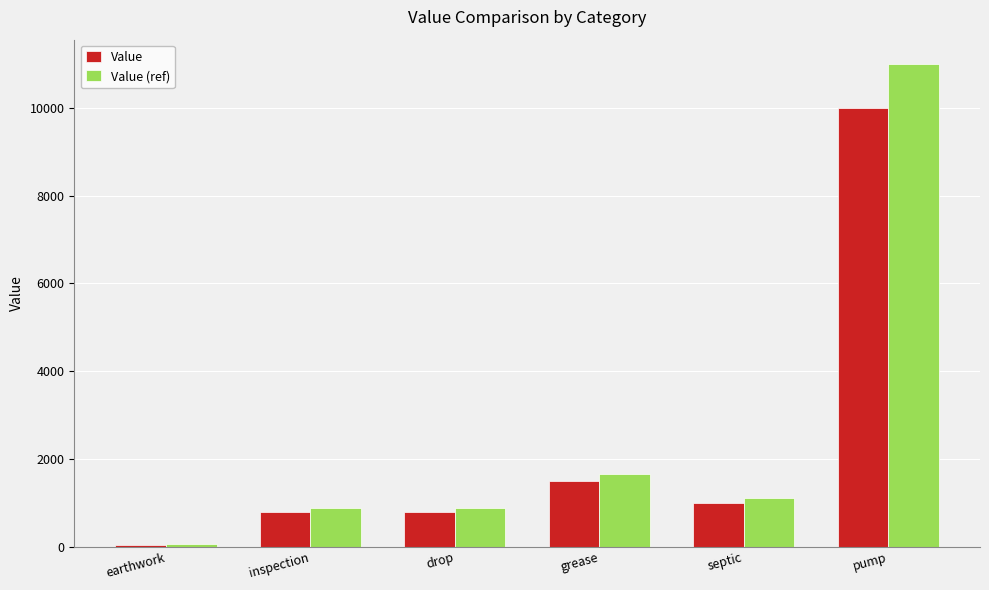

What is the average value of the Value series?

2358.3